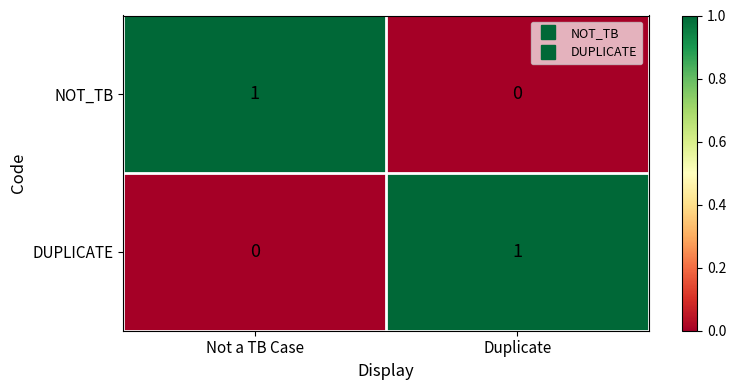

Is the value of NOT_TB at Duplicate greater than the value of DUPLICATE at Duplicate?

No